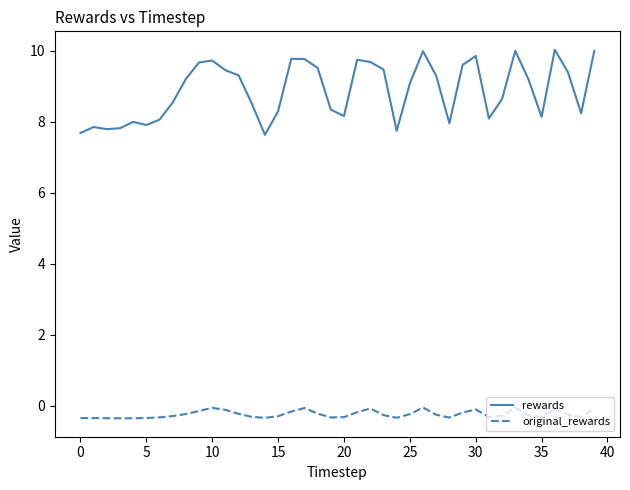

Rank the series by their maximum value, from lowest to highest.

original_rewards, rewards